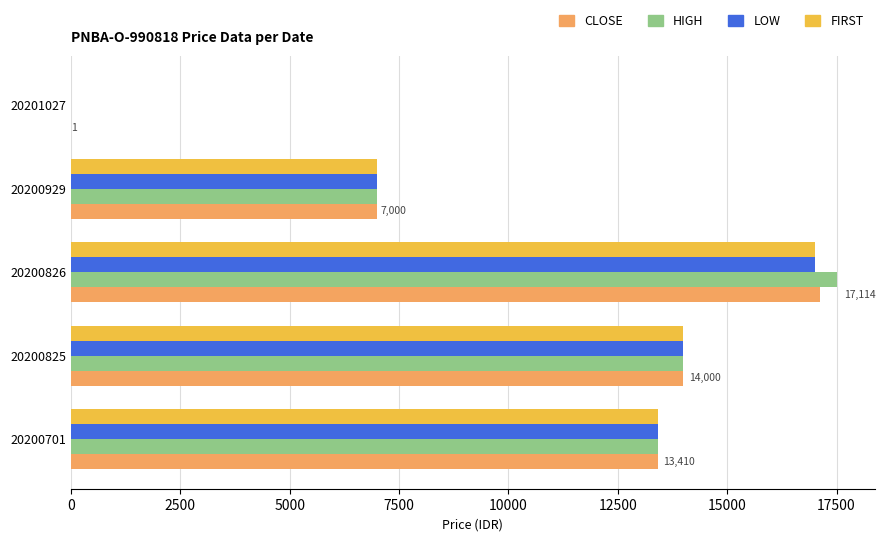

What is the sum of all FIRST values?

51411